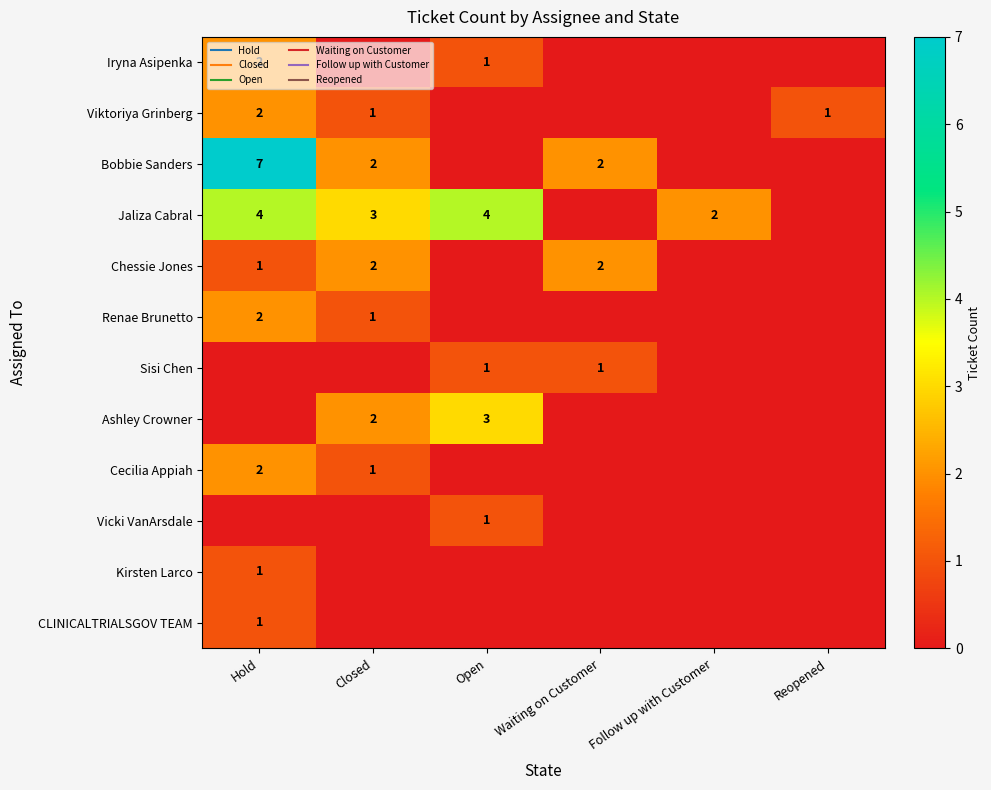

At which label does Cecilia Appiah reach its minimum?

Open